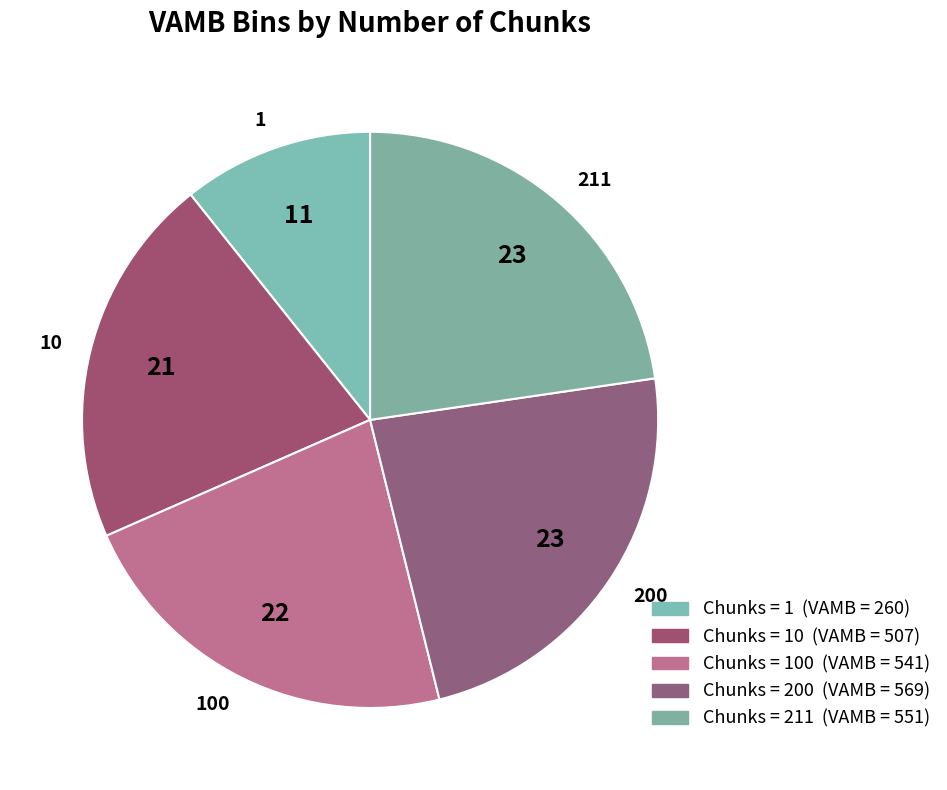

How many slices are in this pie chart?

5